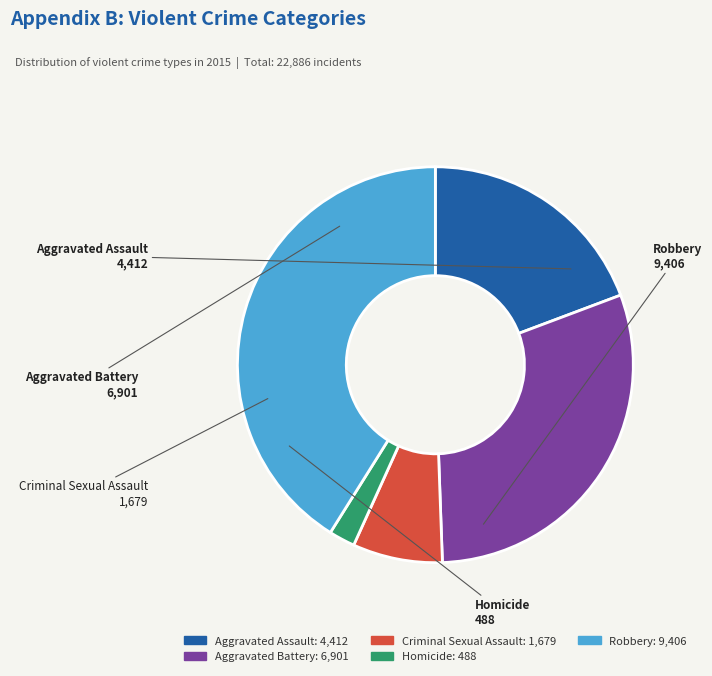

Rank the categories by value from lowest to highest.

Homicide, Criminal Sexual Assault, Aggravated Assault, Aggravated Battery, Robbery